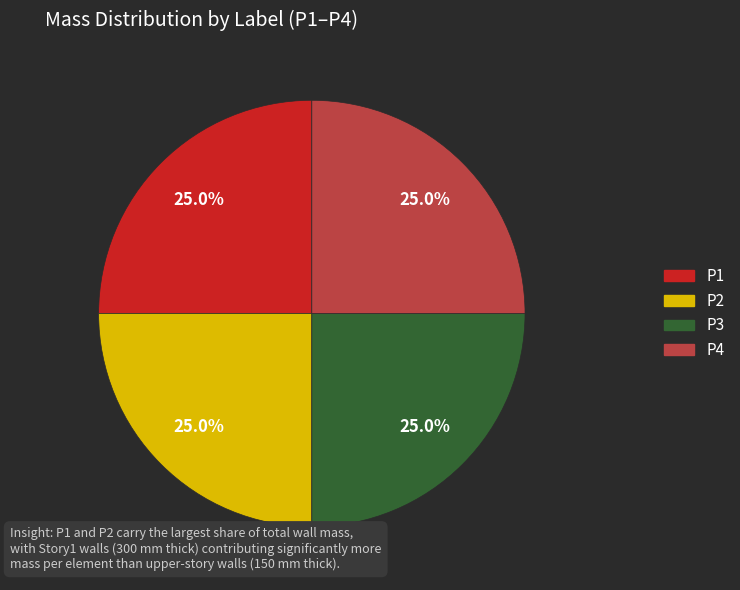

To the nearest percent, what is the difference between the largest and smallest slice percentages?

0%